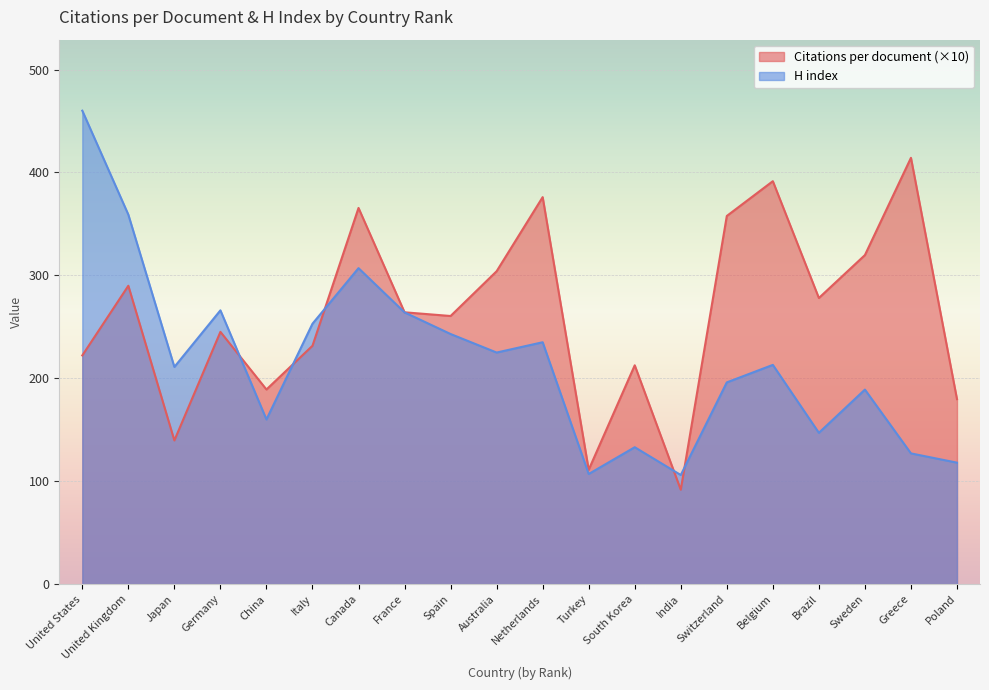

What is the value of the H index point at the 20th from the left?

118.0